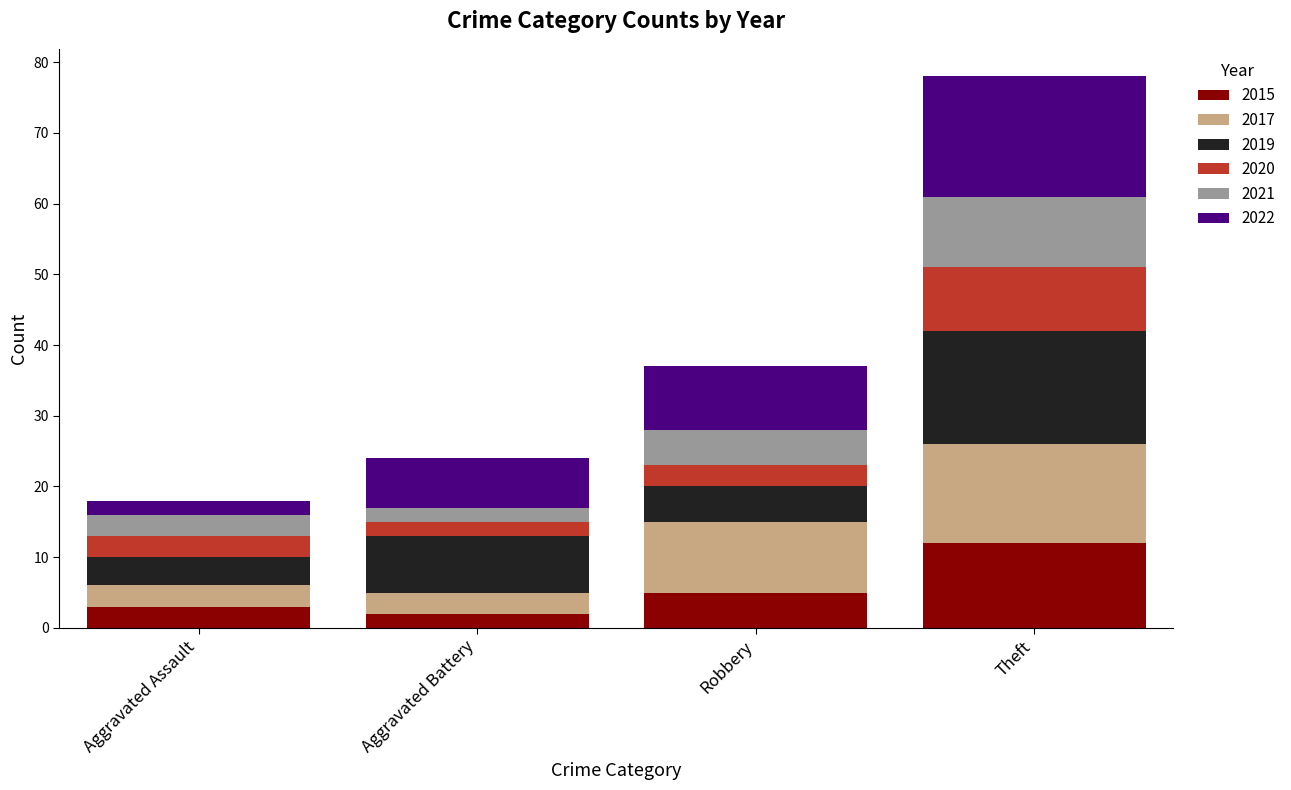

At which category is the sum across all series the highest?

Theft